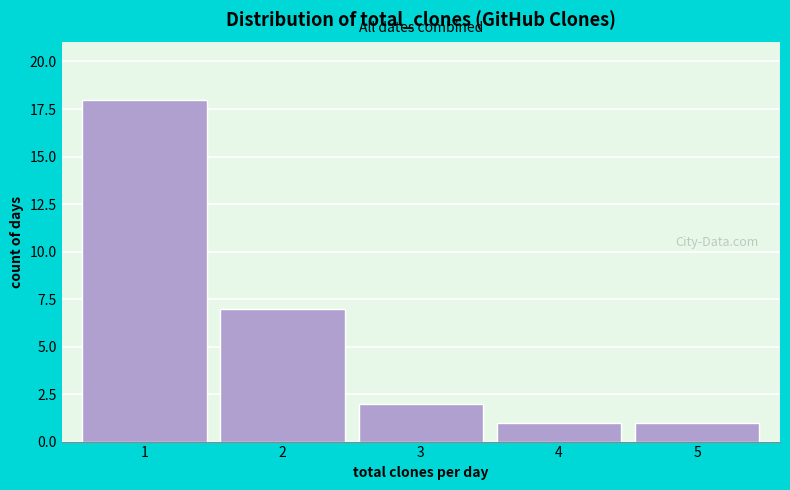

Reading left to right, list all the values displayed in this chart.

1=18	2=7	3=2	4=1	5=1